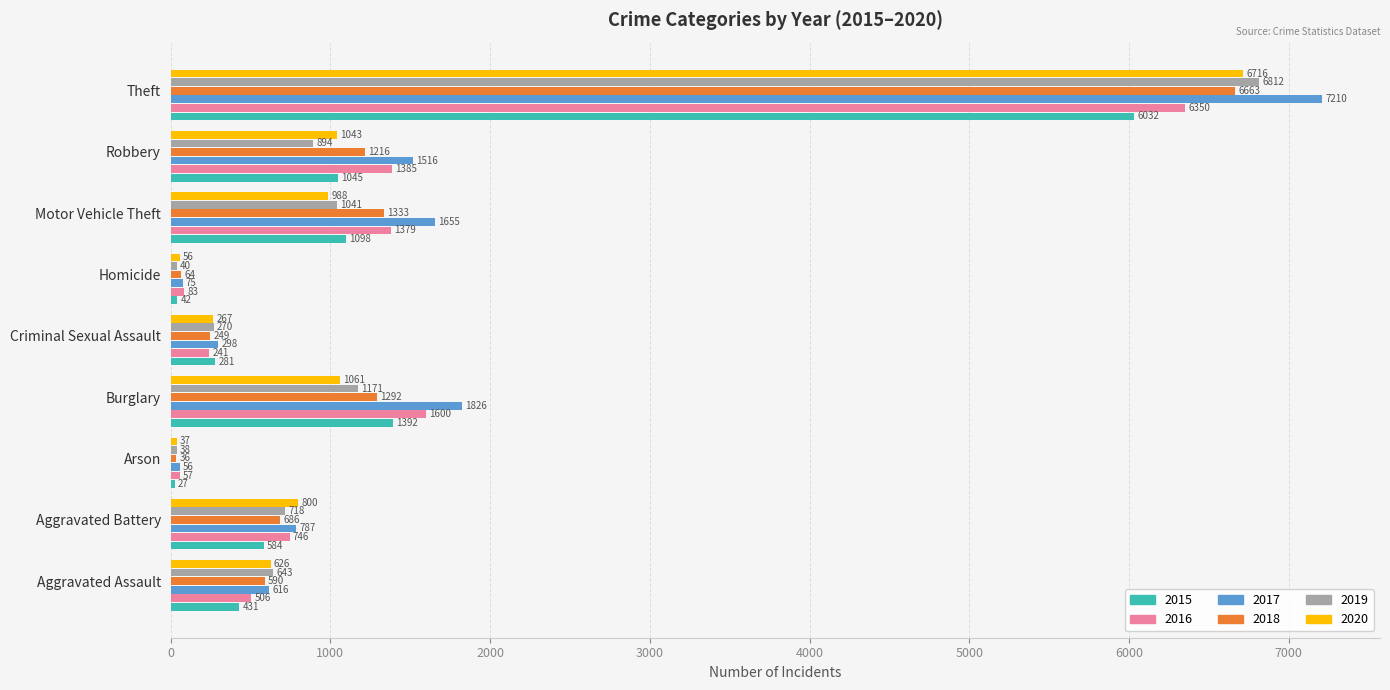

How many data points in 2019 are less than 718?

4